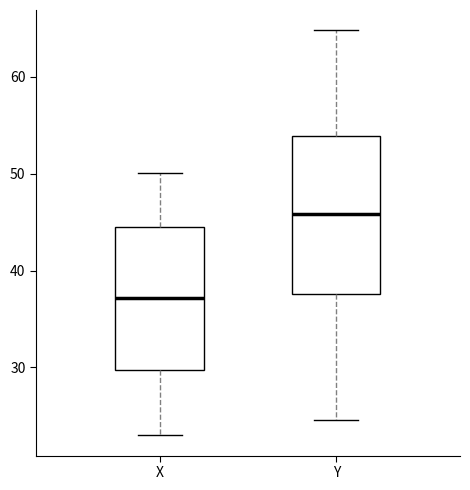

Comparing the boxes themselves (not the whiskers), which one is the tallest?

Y